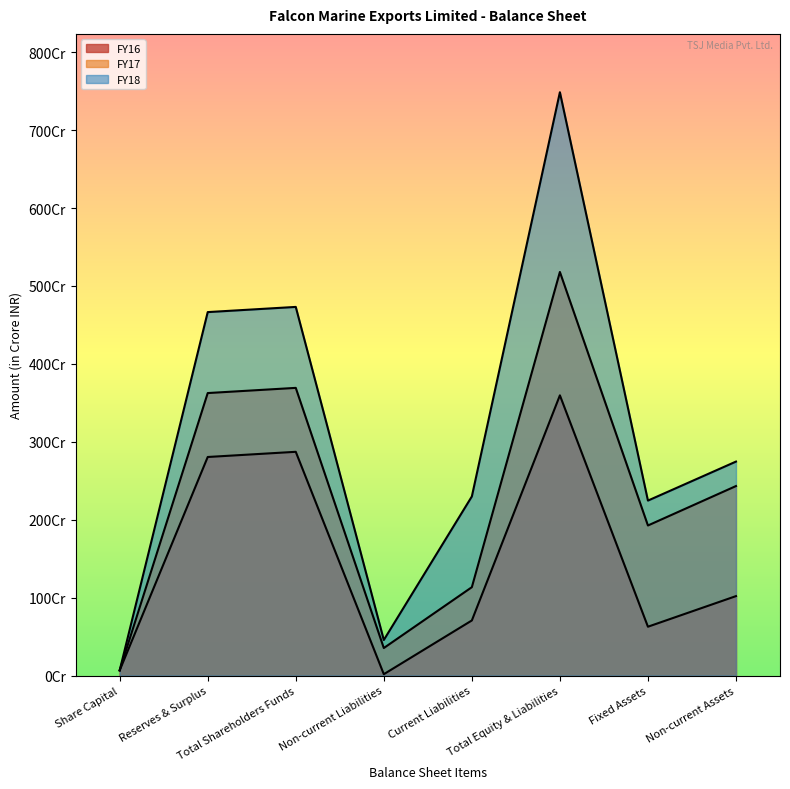

Is it true that FY16 equals 70.7 at Current Liabilities?

True